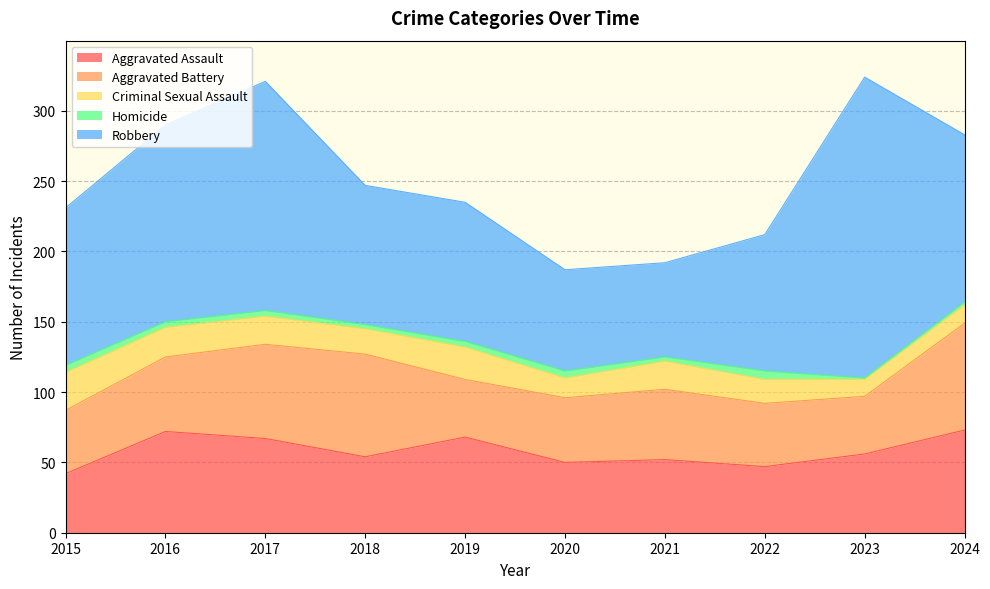

At which category is the sum across all series the highest?

2023